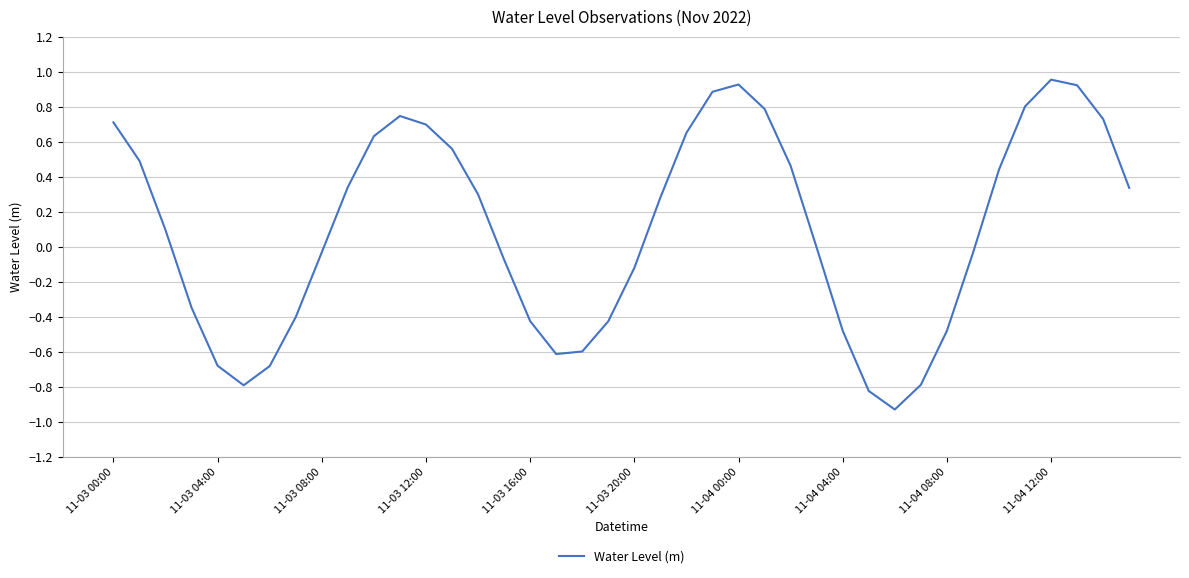

How many lines are shown in the chart?

1